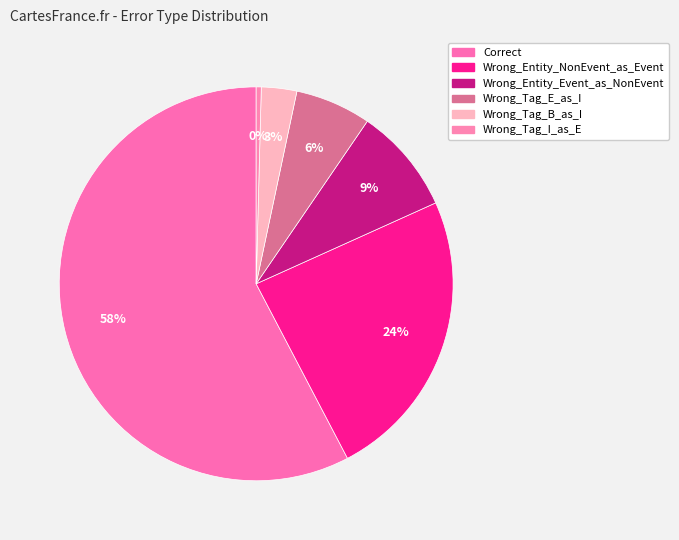

How many slices are in this pie chart?

6